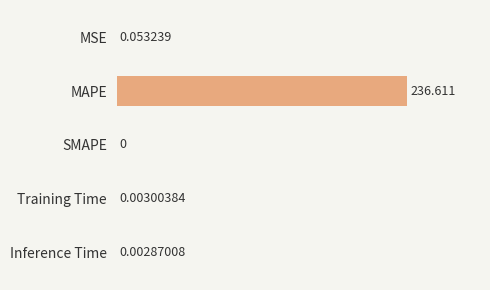

What is the average value?

47.3